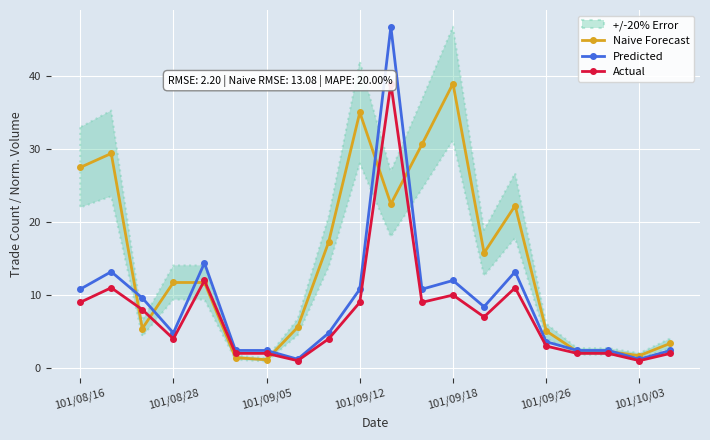

The Predicted series shows 1.2 at 101/10/03. True or false?

True